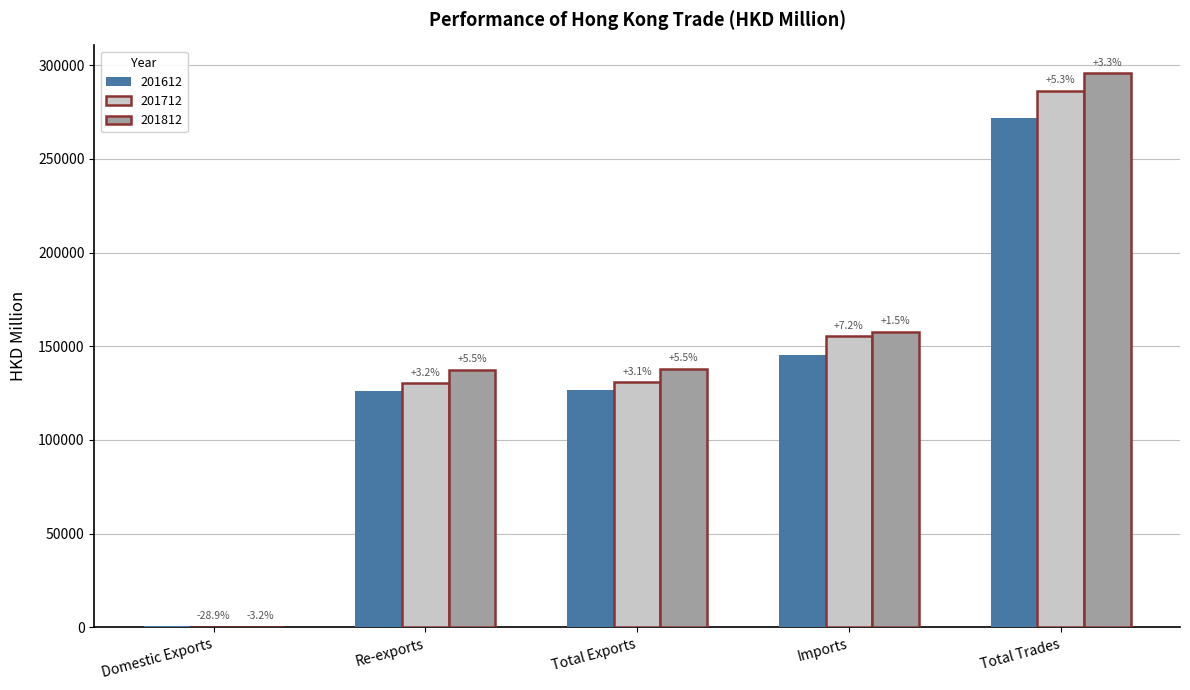

How many groups of bars are there?

5